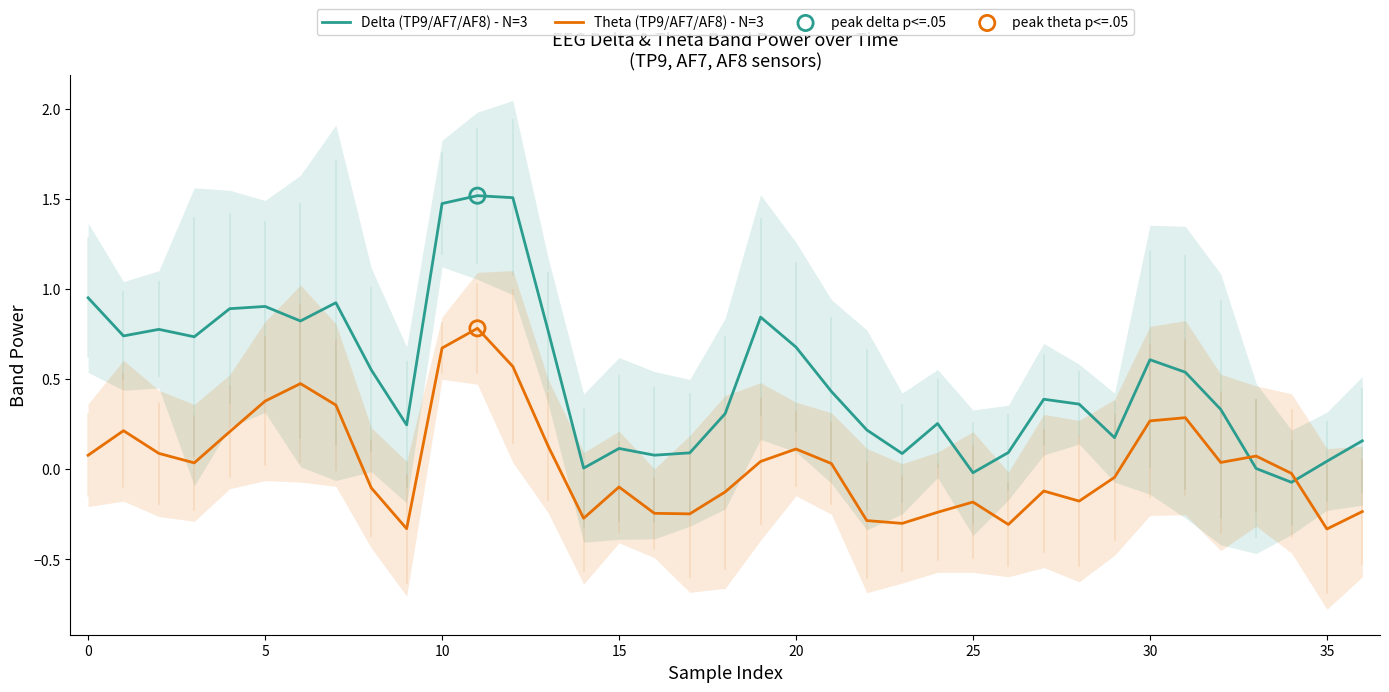

What are all the series names shown in the legend?

Delta (TP9/AF7/AF8) - N=3, Theta (TP9/AF7/AF8) - N=3